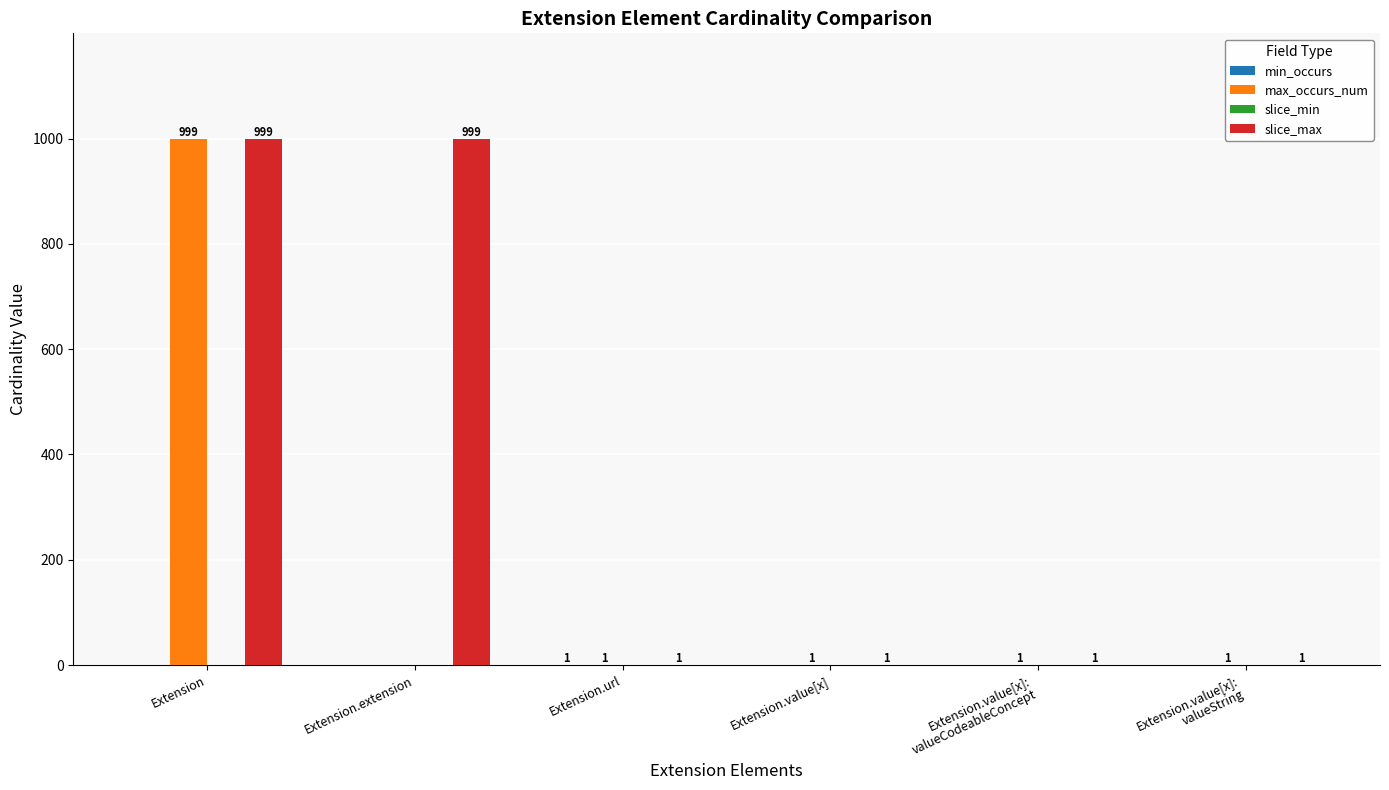

At which category is the sum across all series the highest?

Extension